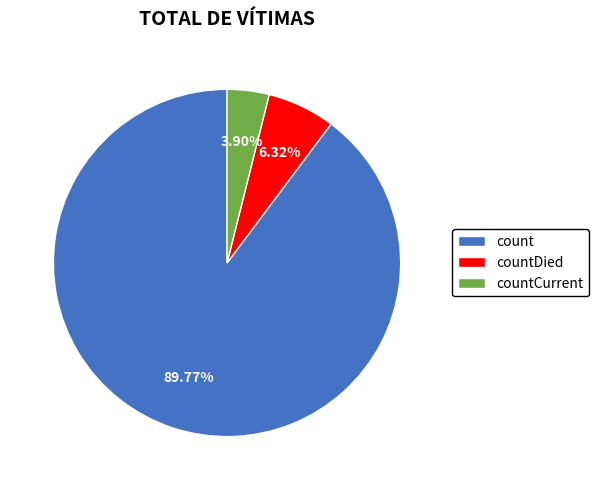

What percentage is NOT represented by countCurrent?

96.1%